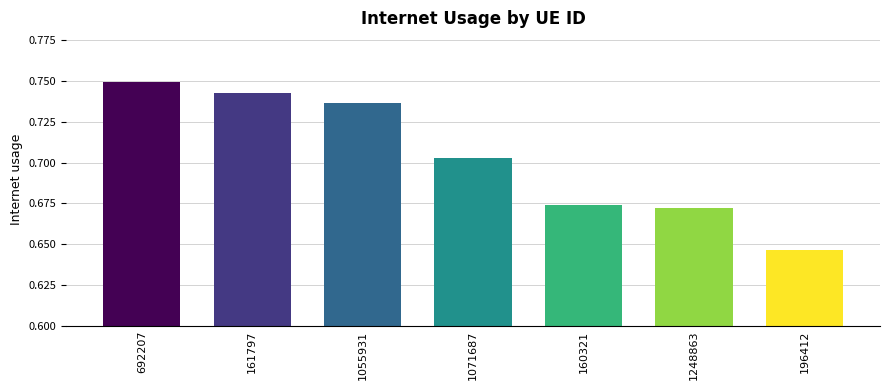

Is it true that the value at 160321 is 0.3?

False